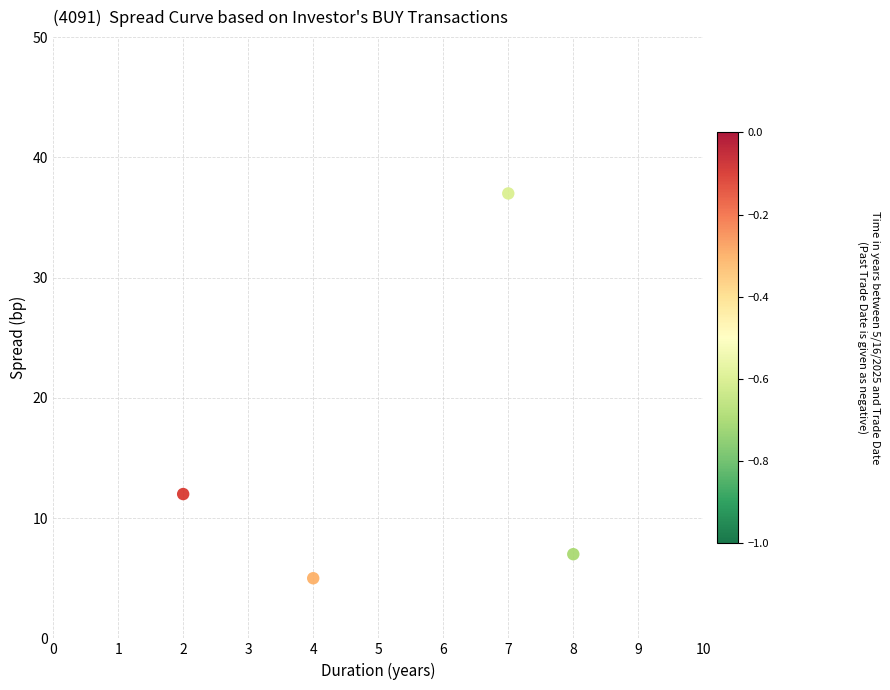

What Y value in the scatter plot is closest to 21?

12